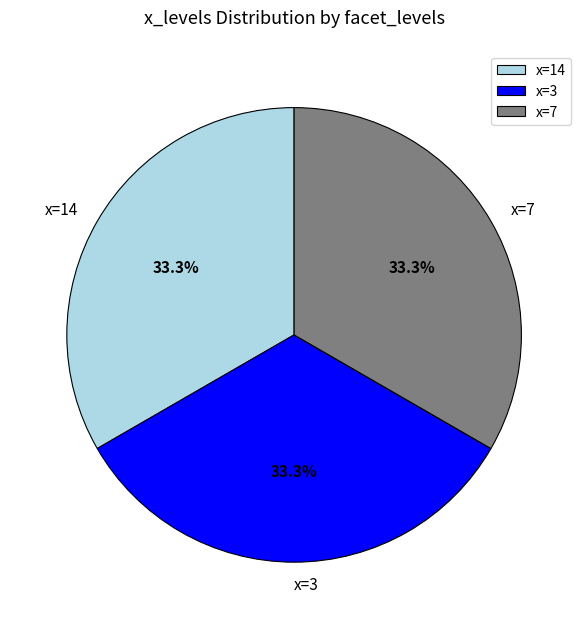

Is there a majority slice in this chart?

No